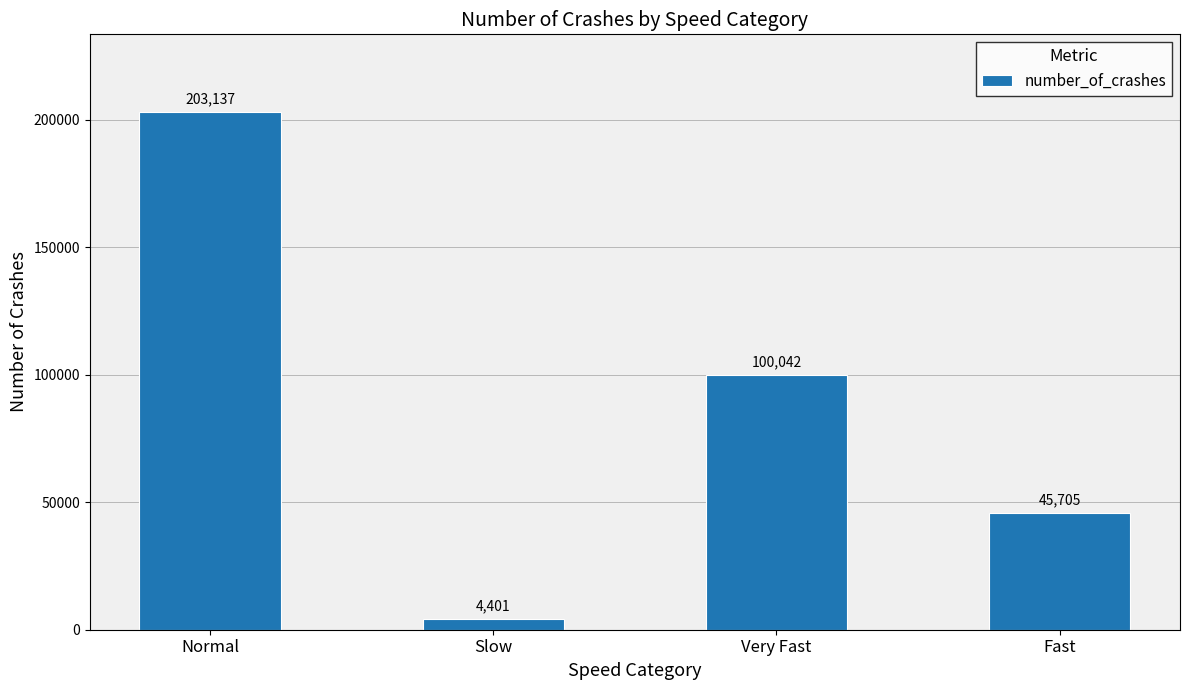

How many bars are there in total?

4